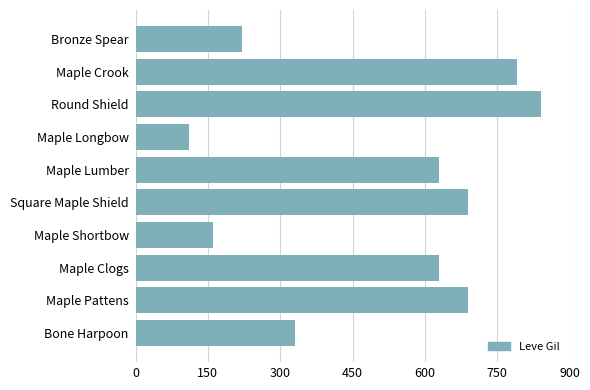

Reading bottom to top, transcribe all the data shown in this chart.

330	690	630	160	690	630	110	840	790	220